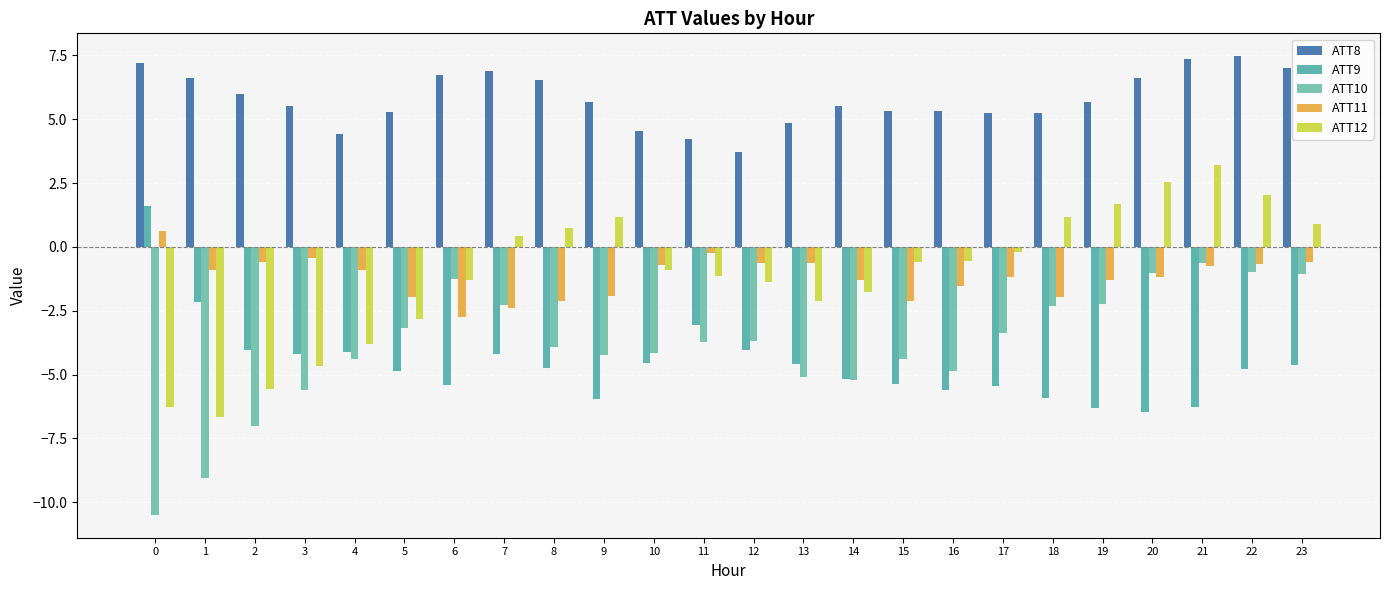

What is the sum of the ATT11 values at 22 and 20?

-1.8